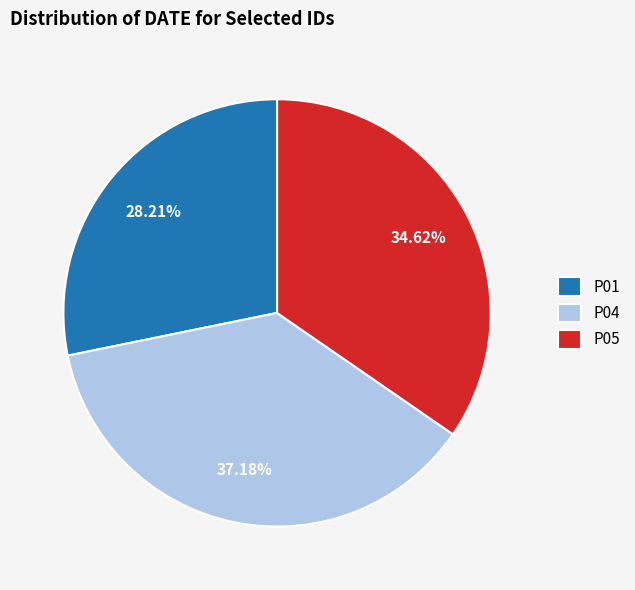

Is there a majority slice in this chart?

No